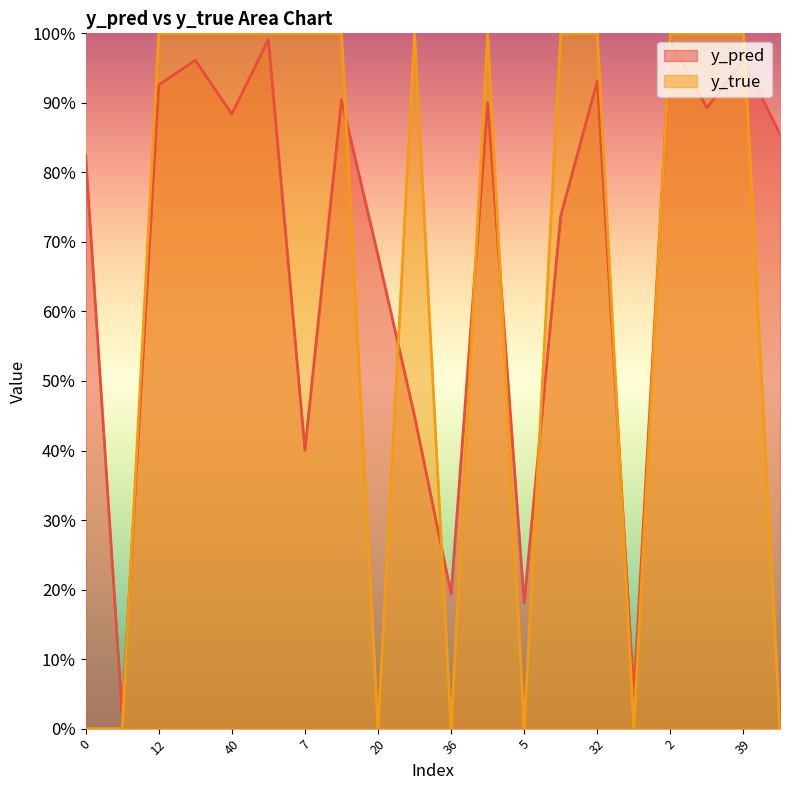

Count the y_true values in the range 0 to 1.

20